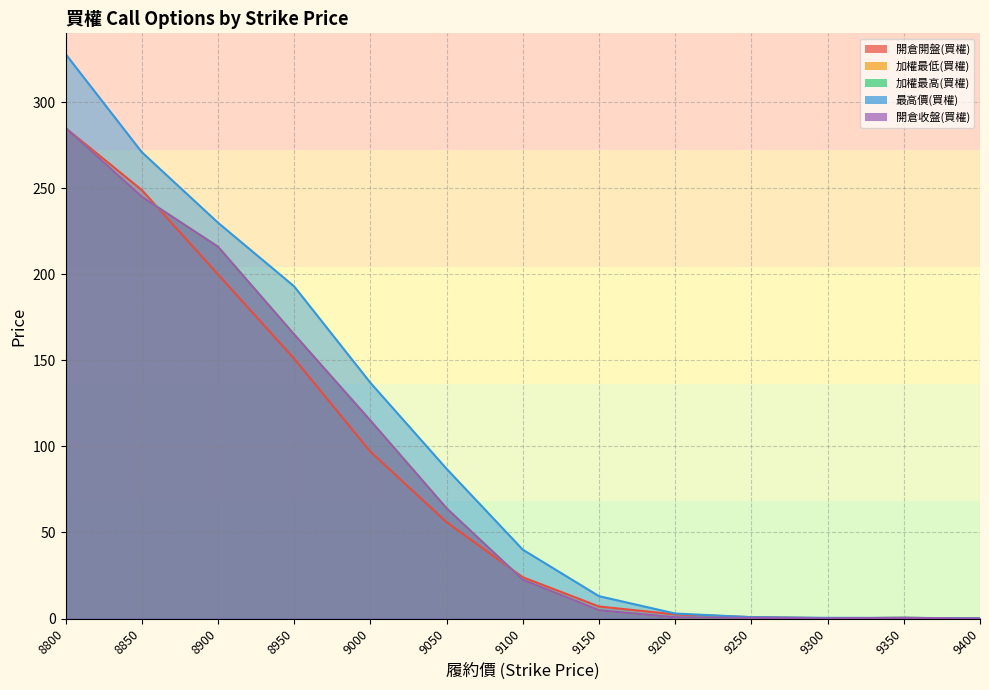

Which category has the highest value in the 加權最高(買權) series?

8800